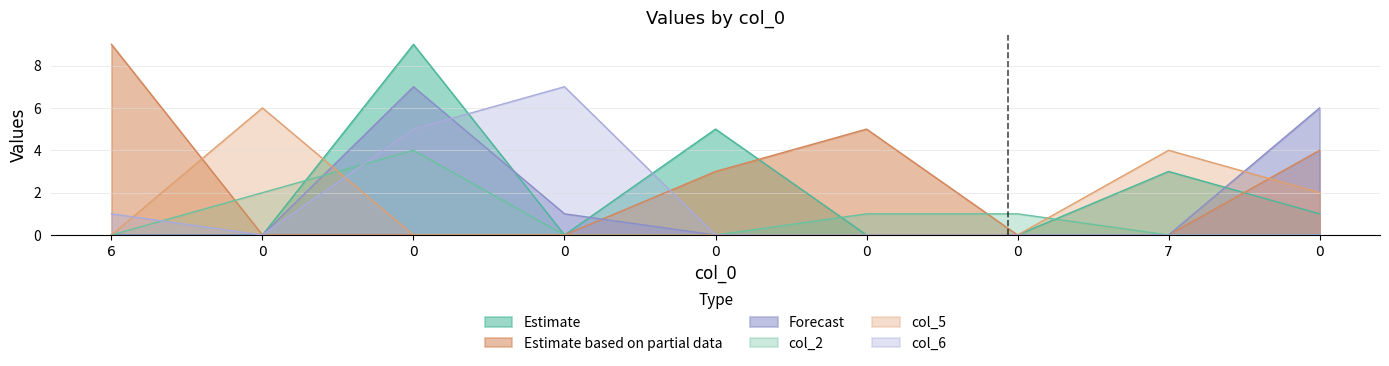

Which series ends up on top after the final intersection of col_5 and col_6?

col_6